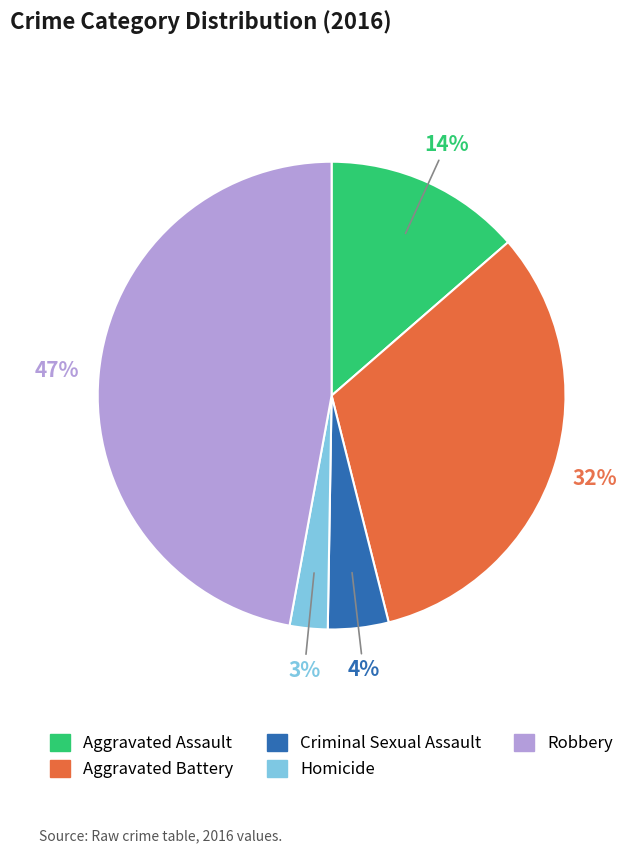

Is Homicide the majority of the pie?

No